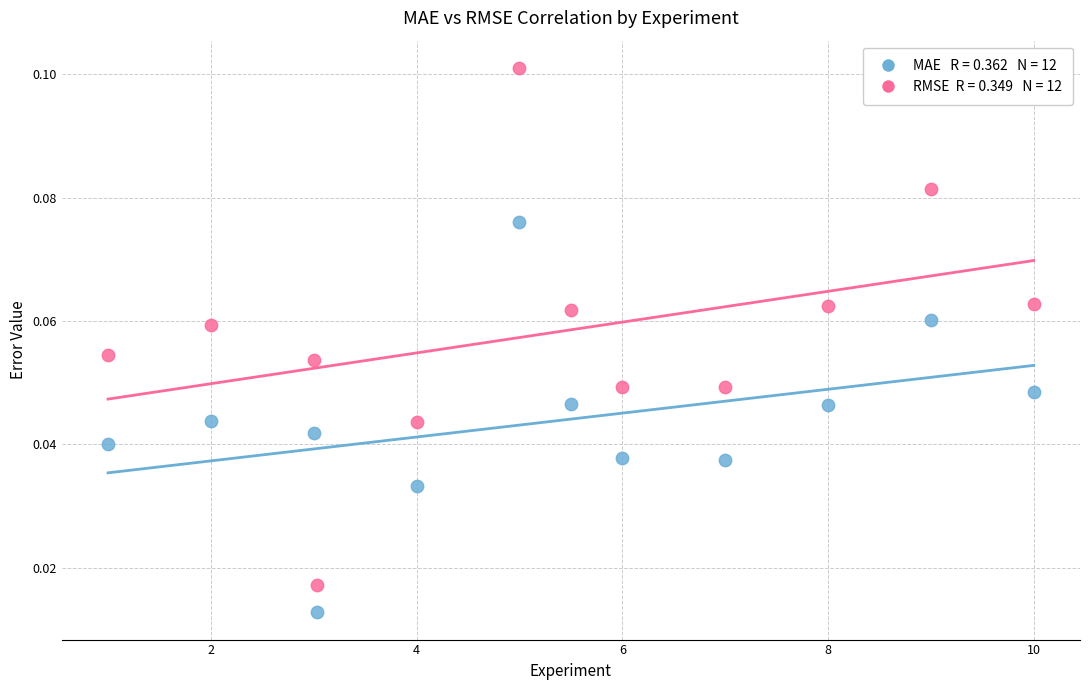

Across all data points, what is the range of X values (max minus min)?

9.0